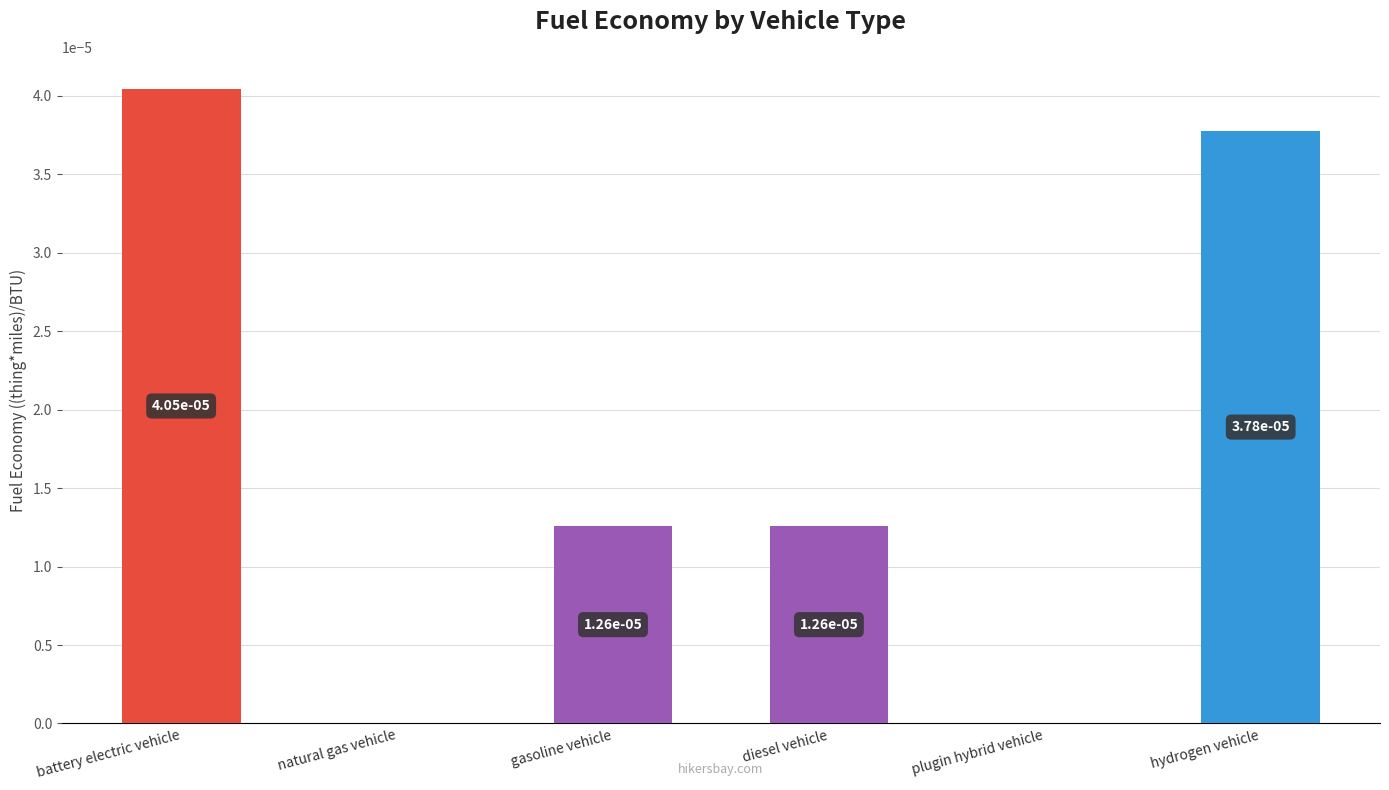

Is it true that the value at gasoline vehicle is 0.0?

True